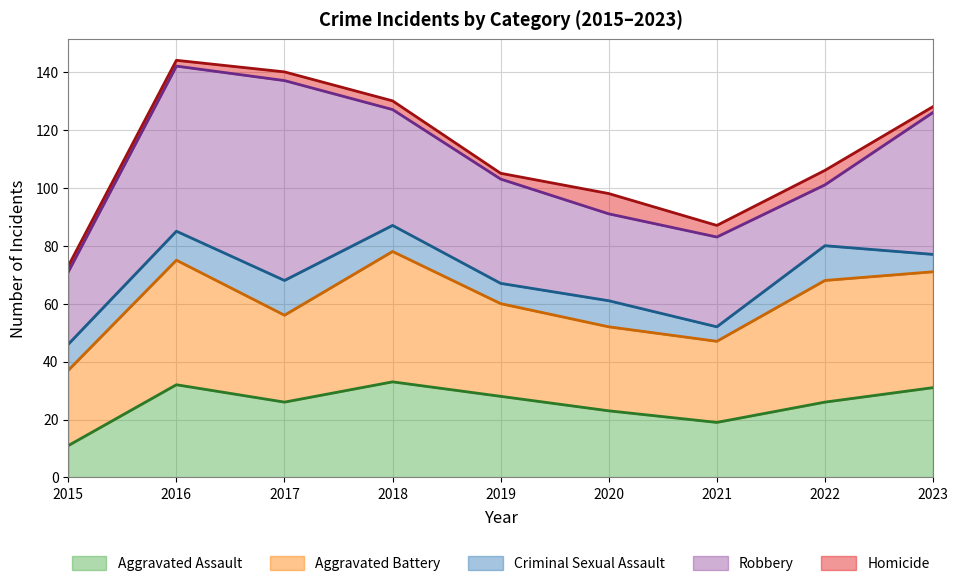

What are all the series names shown in the legend?

Aggravated Assault, Aggravated Battery, Criminal Sexual Assault, Robbery, Homicide